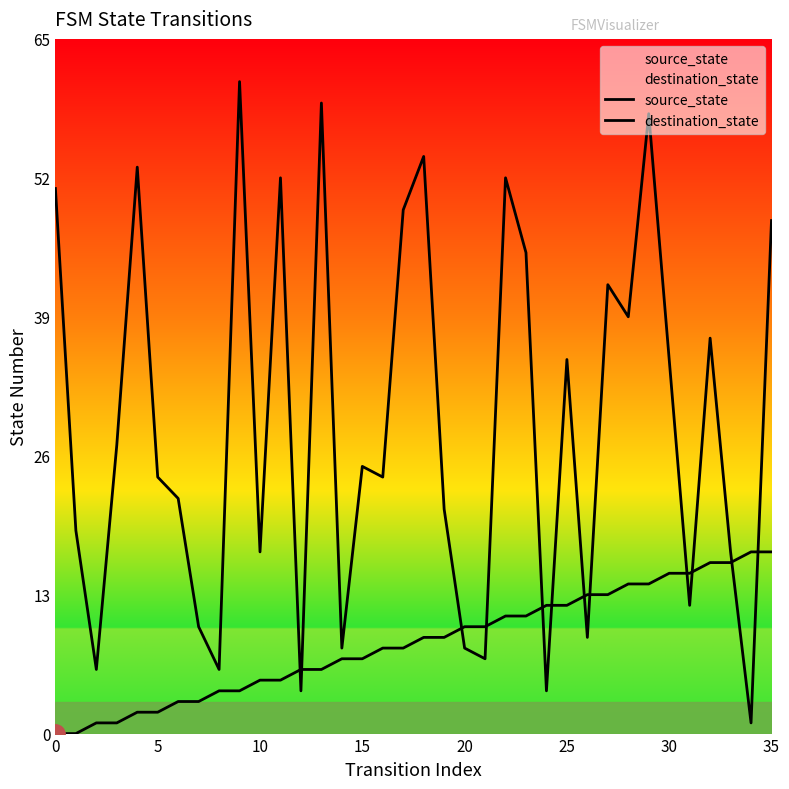

What is the average value of the source_state series?

8